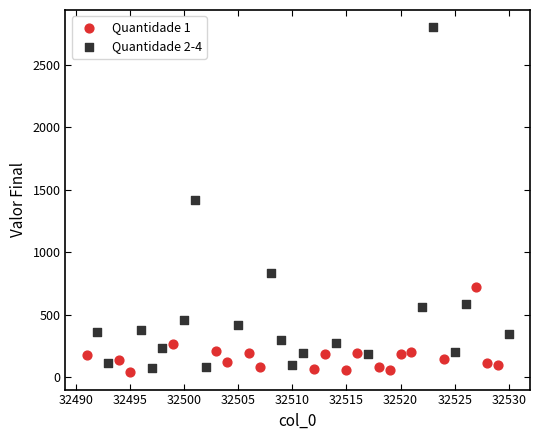

Which series contains the highest Y value?

Quantidade 2-4